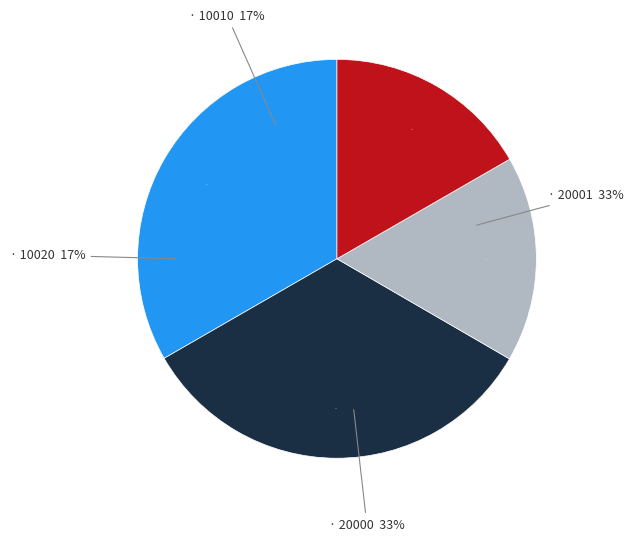

Is there a majority slice in this chart?

No